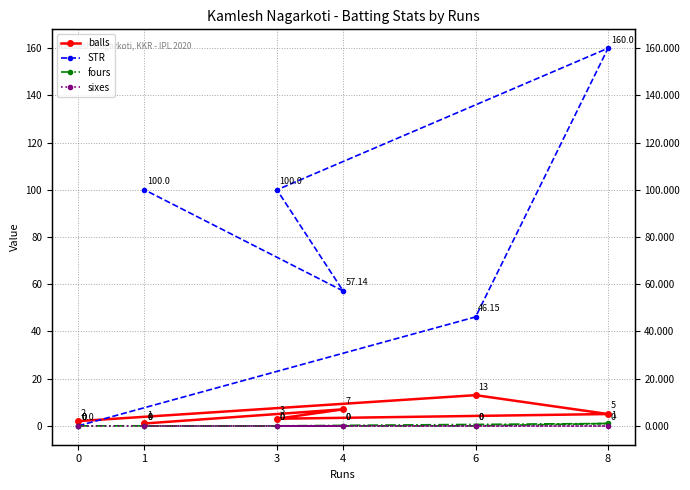

True or false: balls has a value of 13.0 at 6.

True